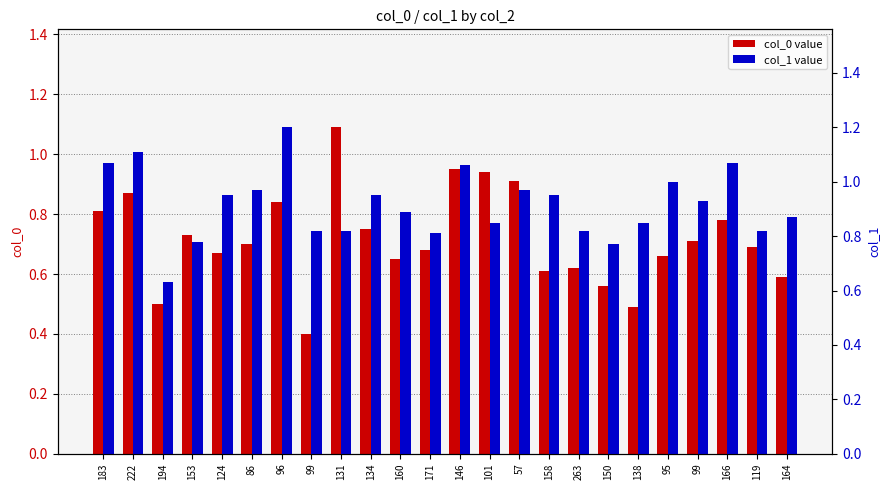

Reading right to left, list all the values displayed in this chart.

col_0: 164=0.6	119=0.7	166=0.8	99=0.7	95=0.7	138=0.5	150=0.6	263=0.6	158=0.6	57=0.9	101=0.9	146=0.9	171=0.7	160=0.7	134=0.8	131=1.1	99=0.4	96=0.8	86=0.7	124=0.7	153=0.7	194=0.5	222=0.9	183=0.8
col_1: 164=0.9	119=0.8	166=1.1	99=0.9	95=1.0	138=0.8	150=0.8	263=0.8	158=0.9	57=1.0	101=0.8	146=1.1	171=0.8	160=0.9	134=0.9	131=0.8	99=0.8	96=1.2	86=1.0	124=0.9	153=0.8	194=0.6	222=1.1	183=1.1